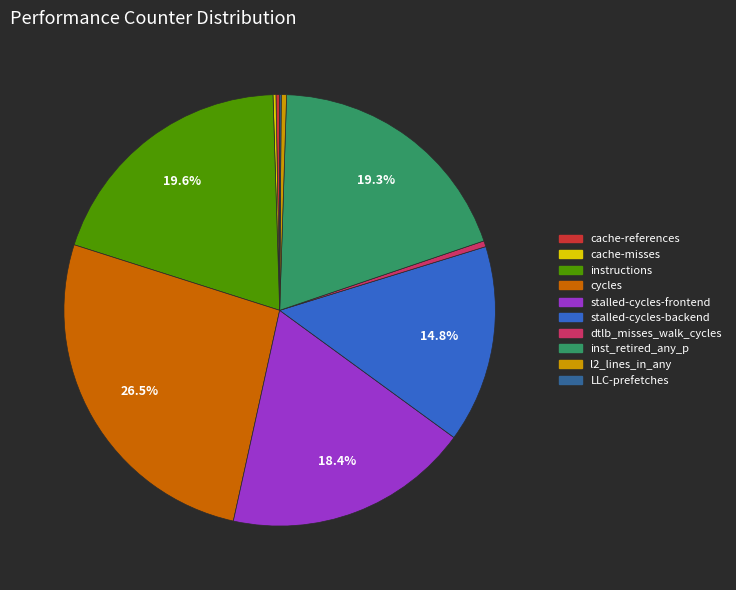

Is there a majority slice in this chart?

No